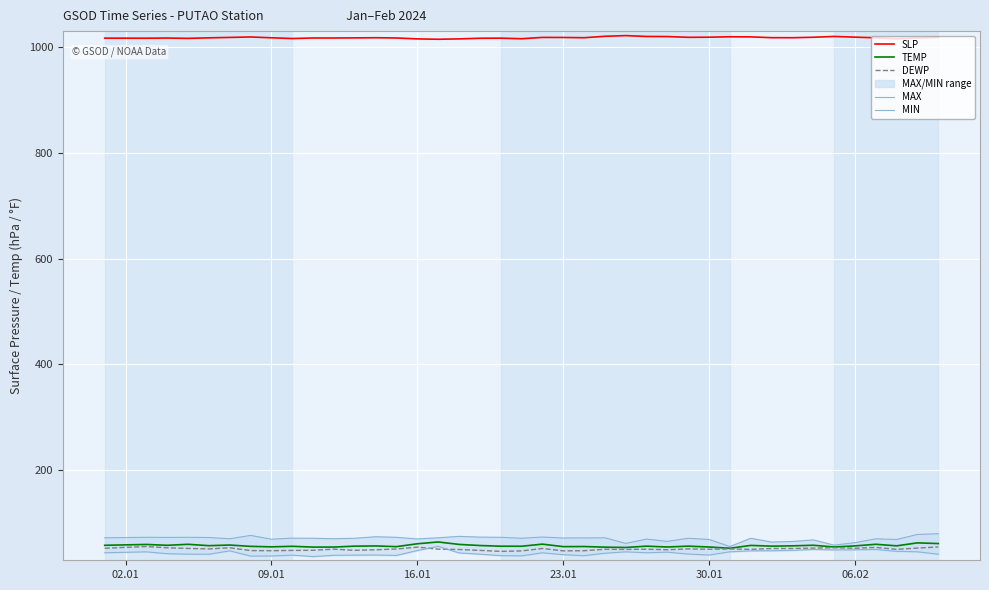

True or false: SLP and DEWP cross at least once.

False